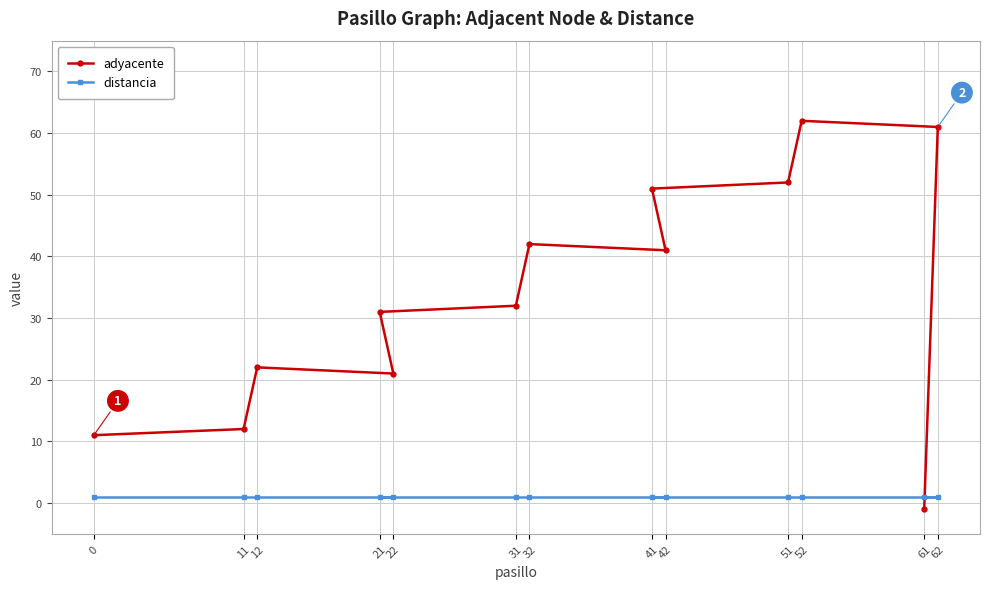

How many data points in adyacente are above 32?

6